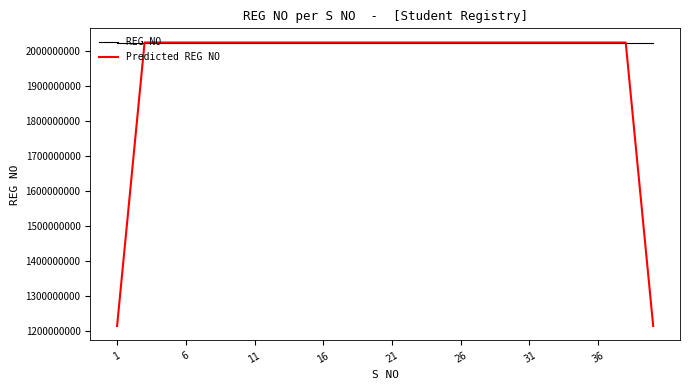

Which series has the widest spread of values?

Predicted REG NO